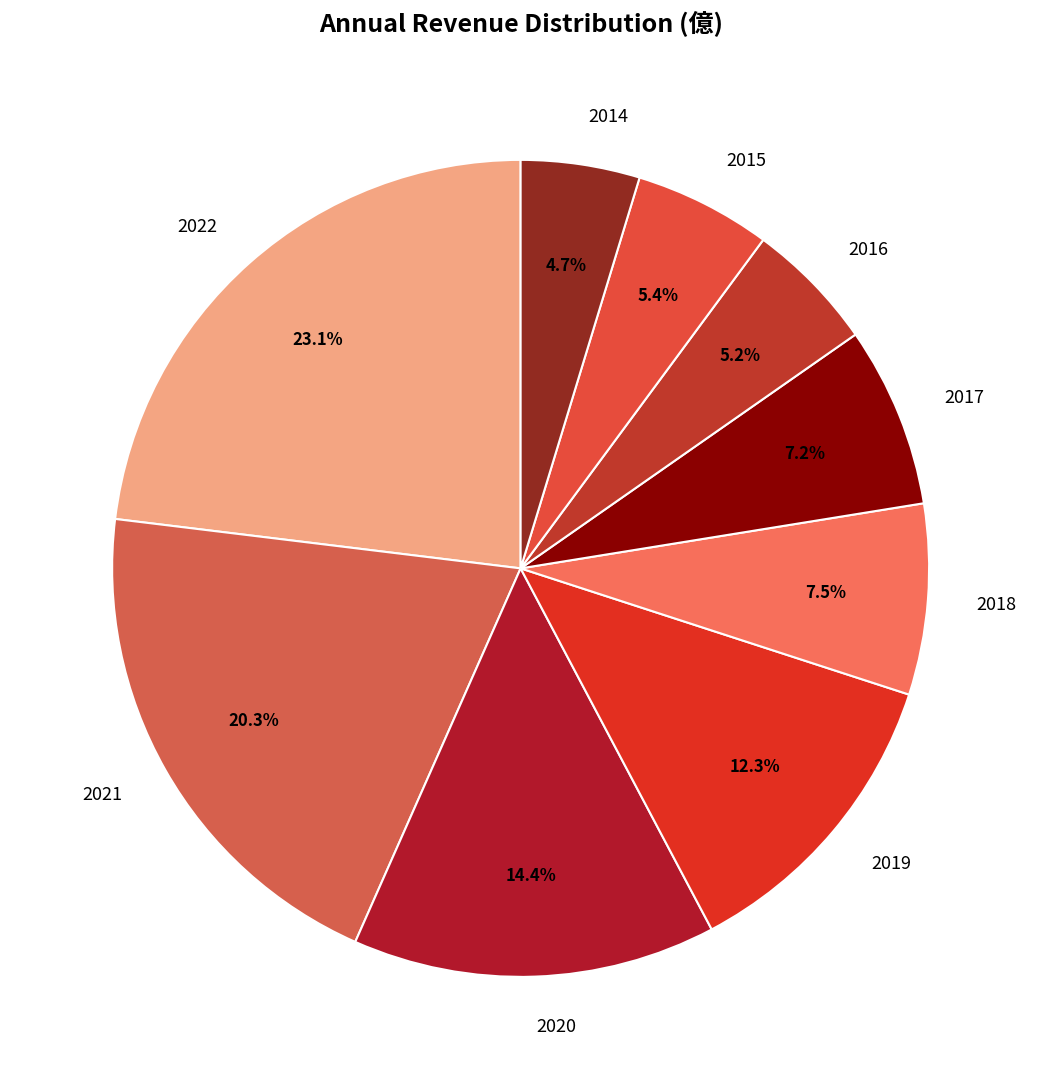

To the nearest percent, what is the difference between the largest and smallest slice percentages?

18%